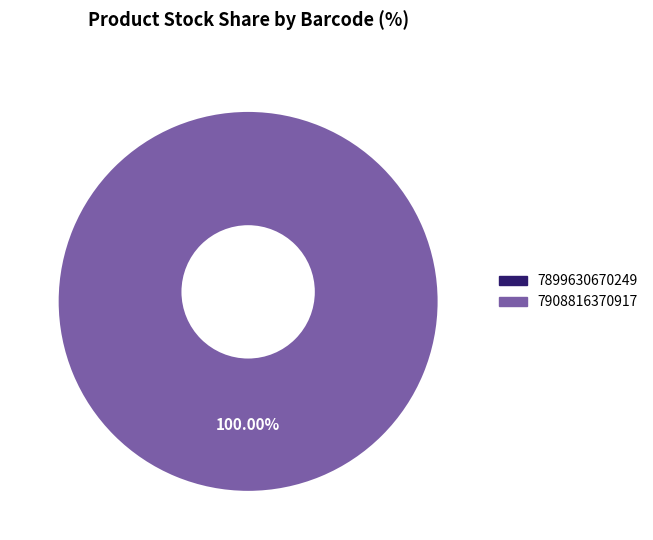

What is the smallest slice in the pie chart?

7899630670249